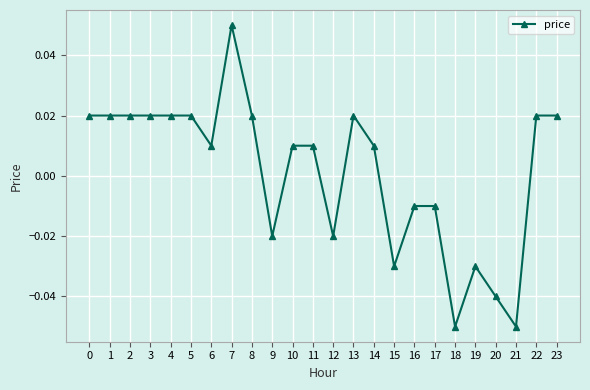

True or false: the data has more than 2 interior local peaks.

True